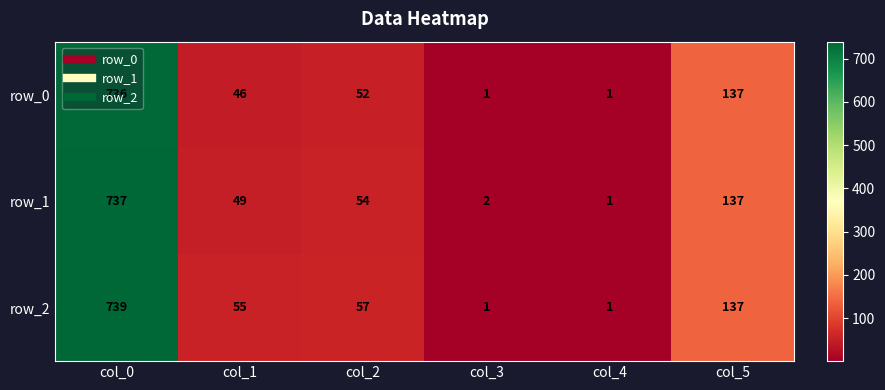

The row_0 series shows 137 at col_5. True or false?

True